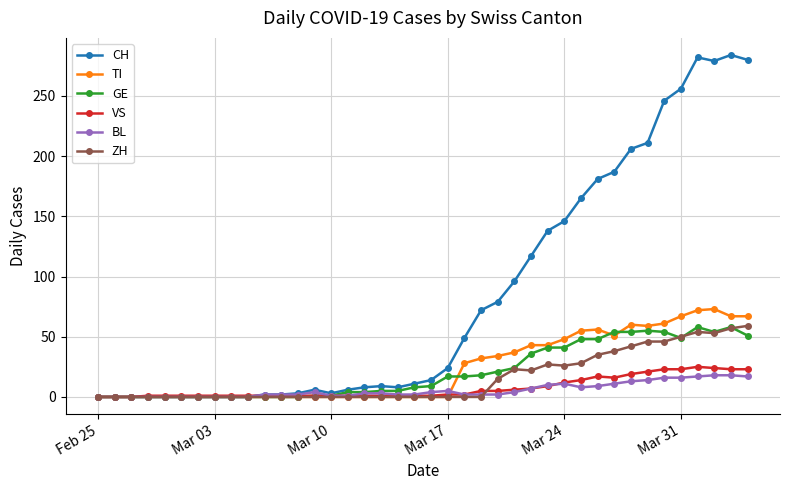

What is the maximum value shown in the chart?

284